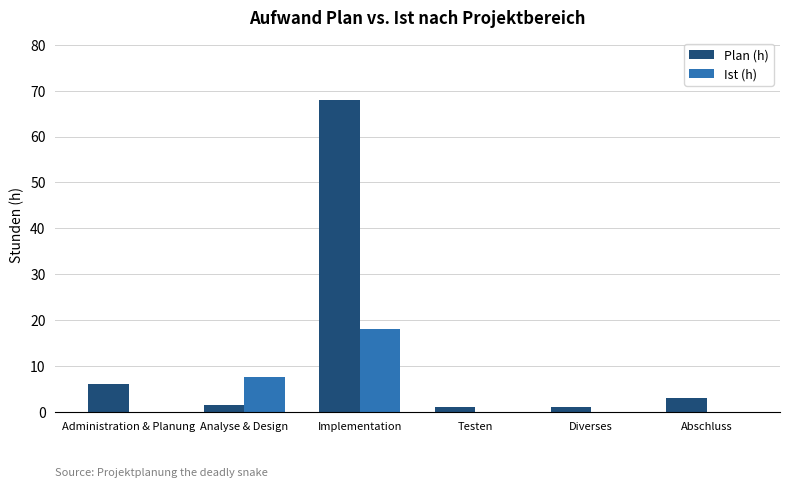

What is the sum of all Plan (h) values?

80.5